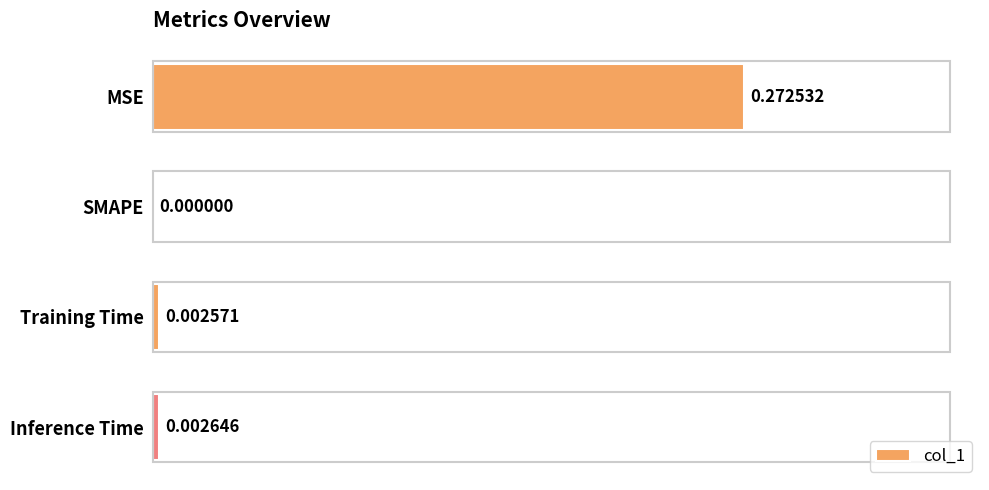

At which label is the value closest to 0?

SMAPE